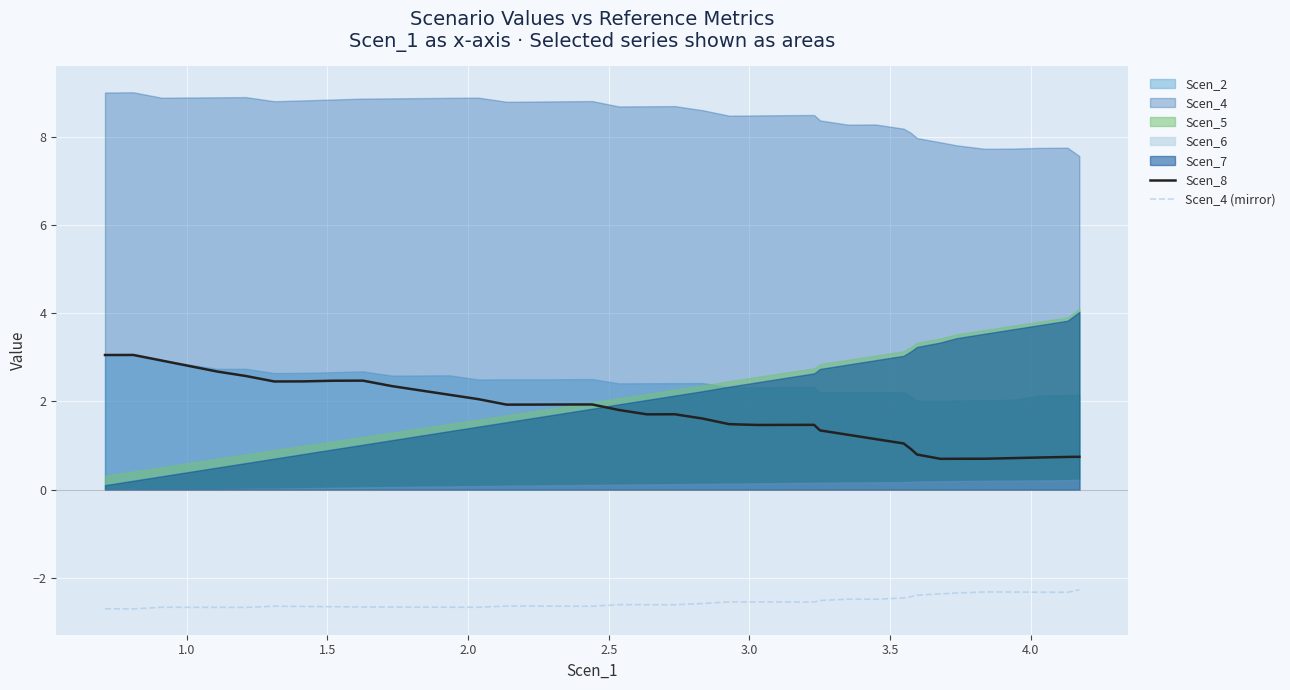

What is the minimum value for Scen_8?

0.7